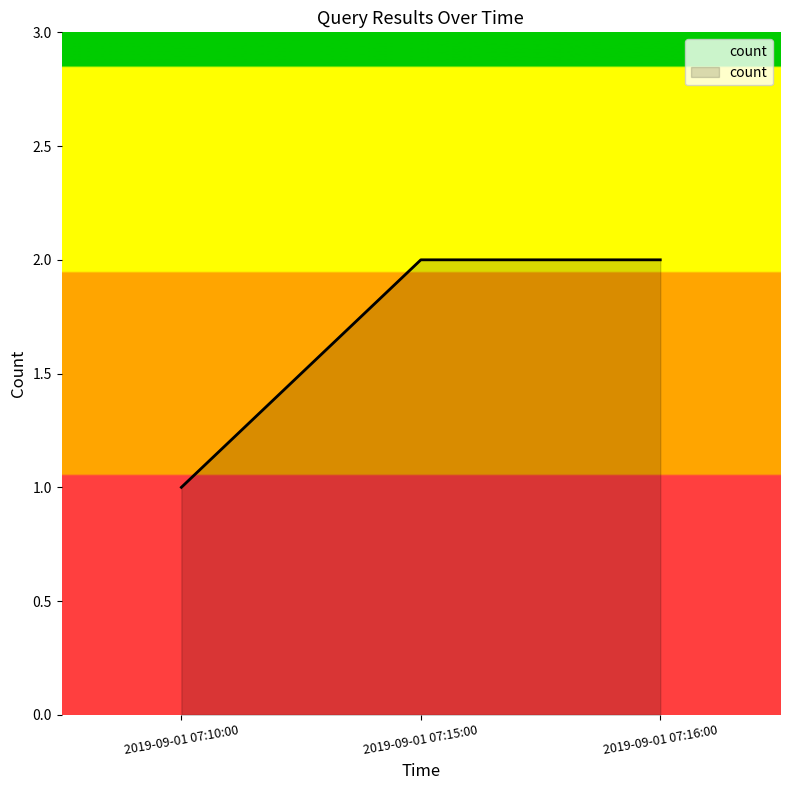

Does the chart display data point markers on the line(s)?

No